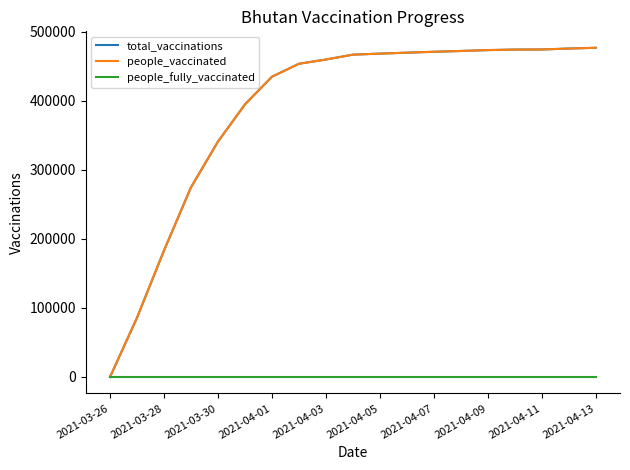

True or false: people_vaccinated and total_vaccinations cross at least once.

False